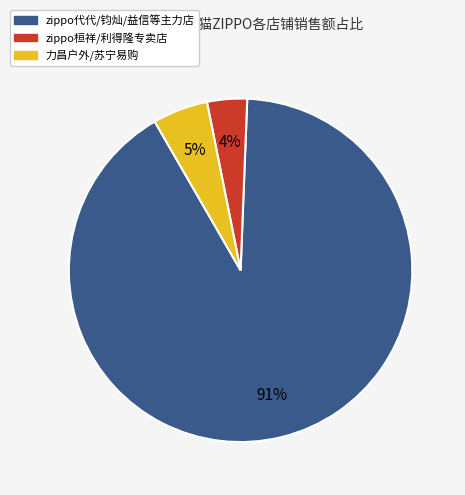

To the nearest percent, what is the average slice percentage?

33%